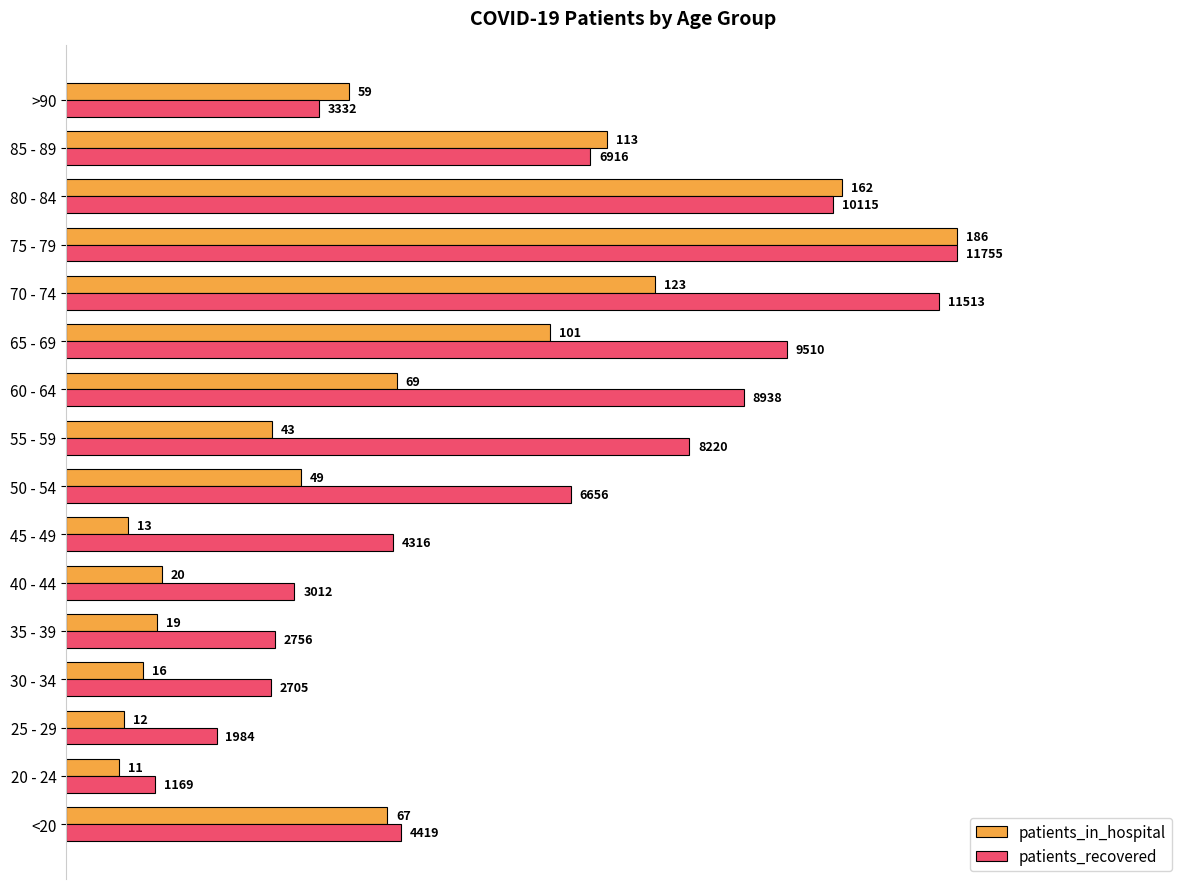

What are all the series names shown in the legend?

patients_in_hospital, patients_recovered